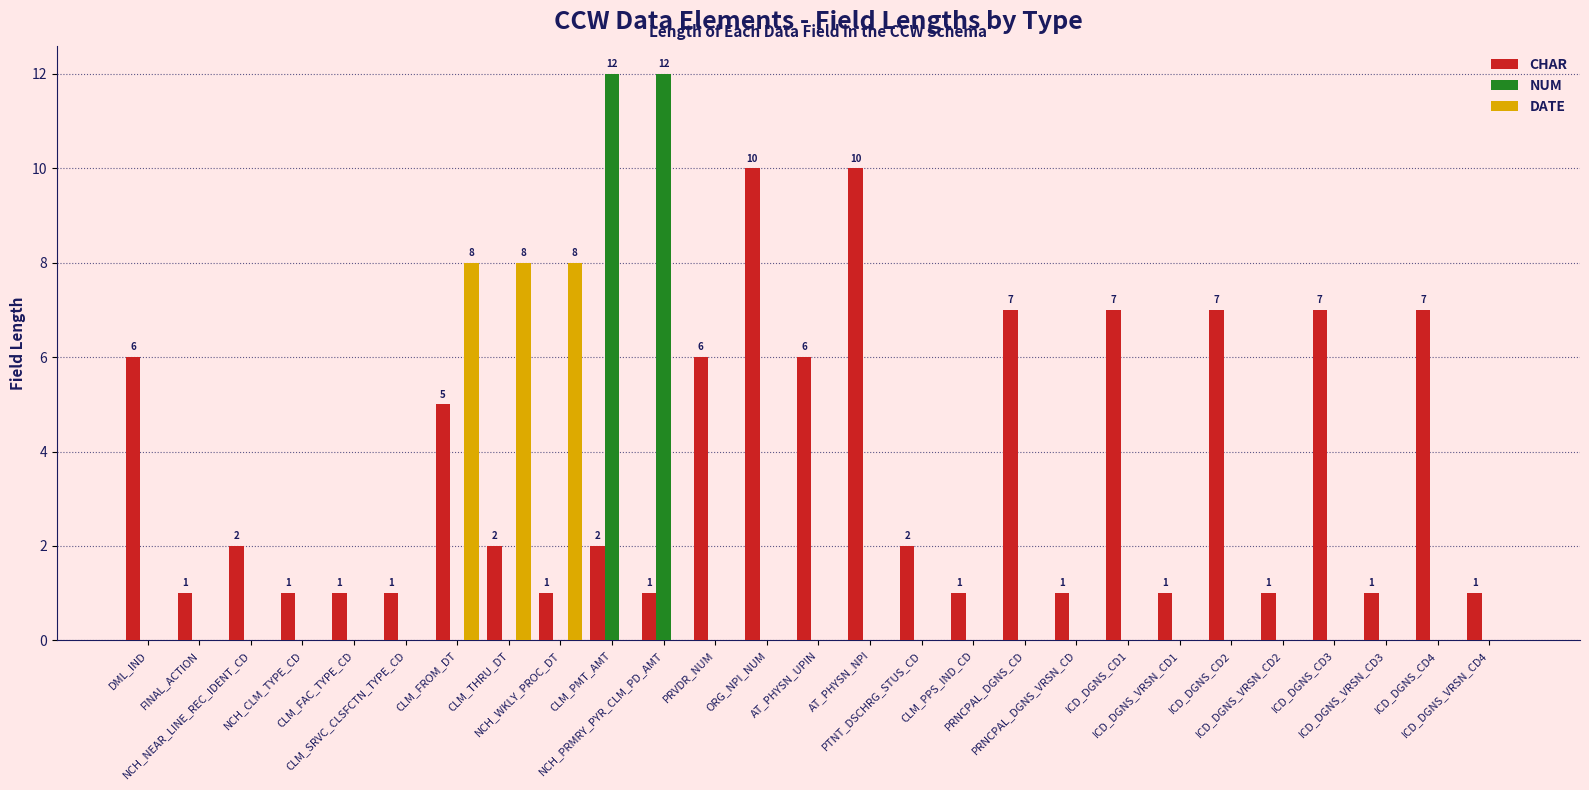

The value of DATE at ICD_DGNS_VRSN_CD1 is 3. True or false?

False